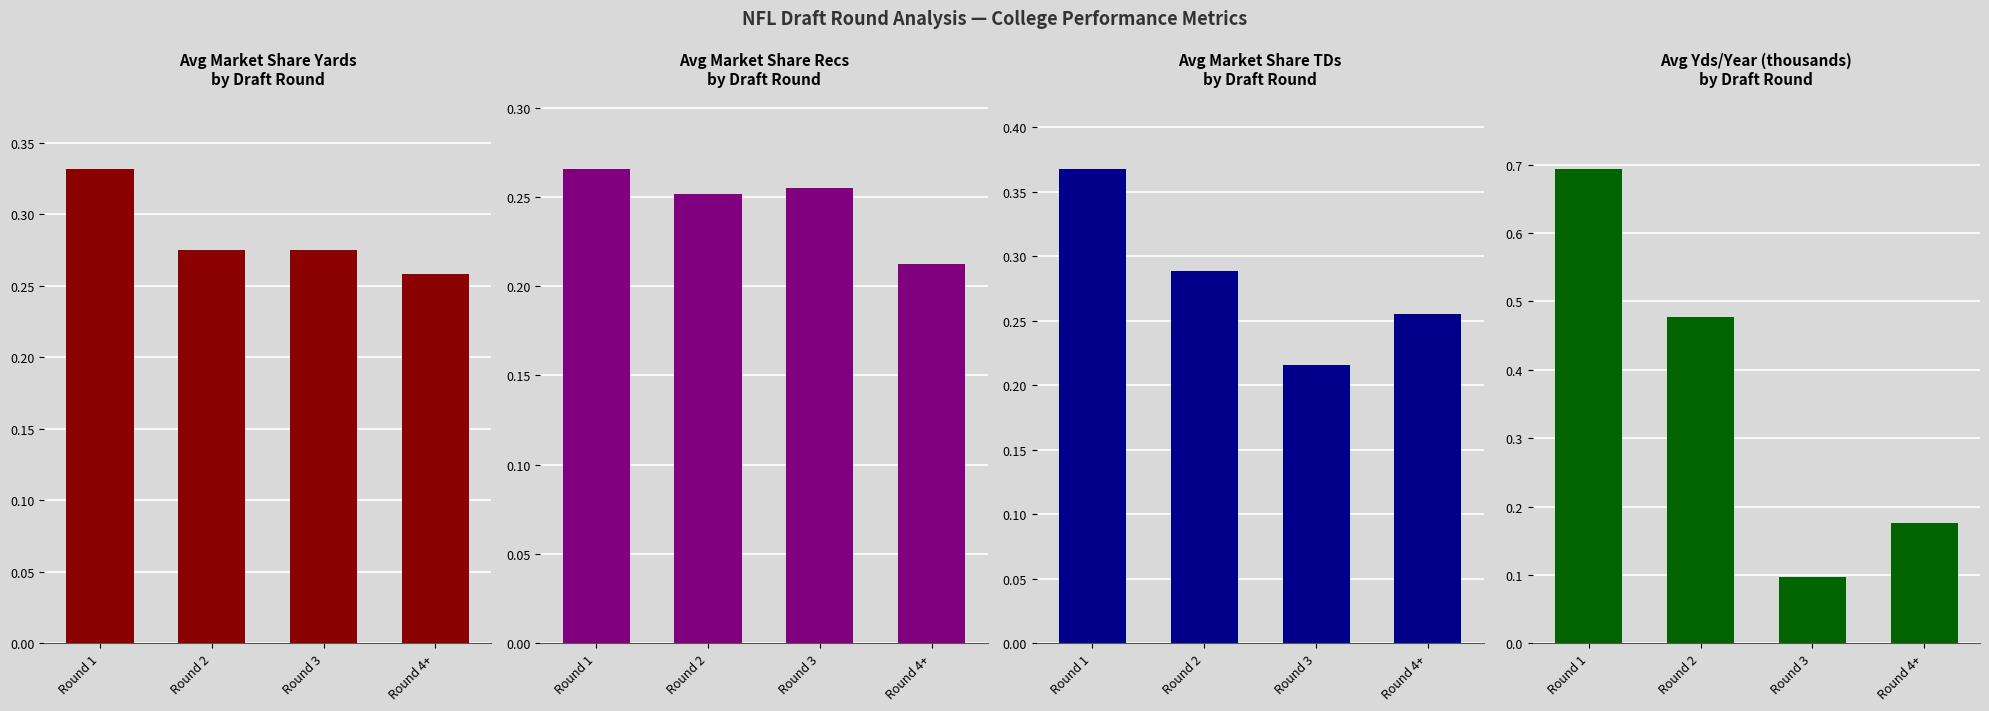

Reading right to left, transcribe all the data shown in this chart.

Avg Msyards: Round 4+=0.3	Round 3=0.3	Round 2=0.3	Round 1=0.3
Avg Msrecs: Round 4+=0.2	Round 3=0.3	Round 2=0.3	Round 1=0.3
Avg MStds: Round 4+=0.3	Round 3=0.2	Round 2=0.3	Round 1=0.4
Avg Yds/Year (scaled): Round 4+=0.2	Round 3=0.1	Round 2=0.5	Round 1=0.7